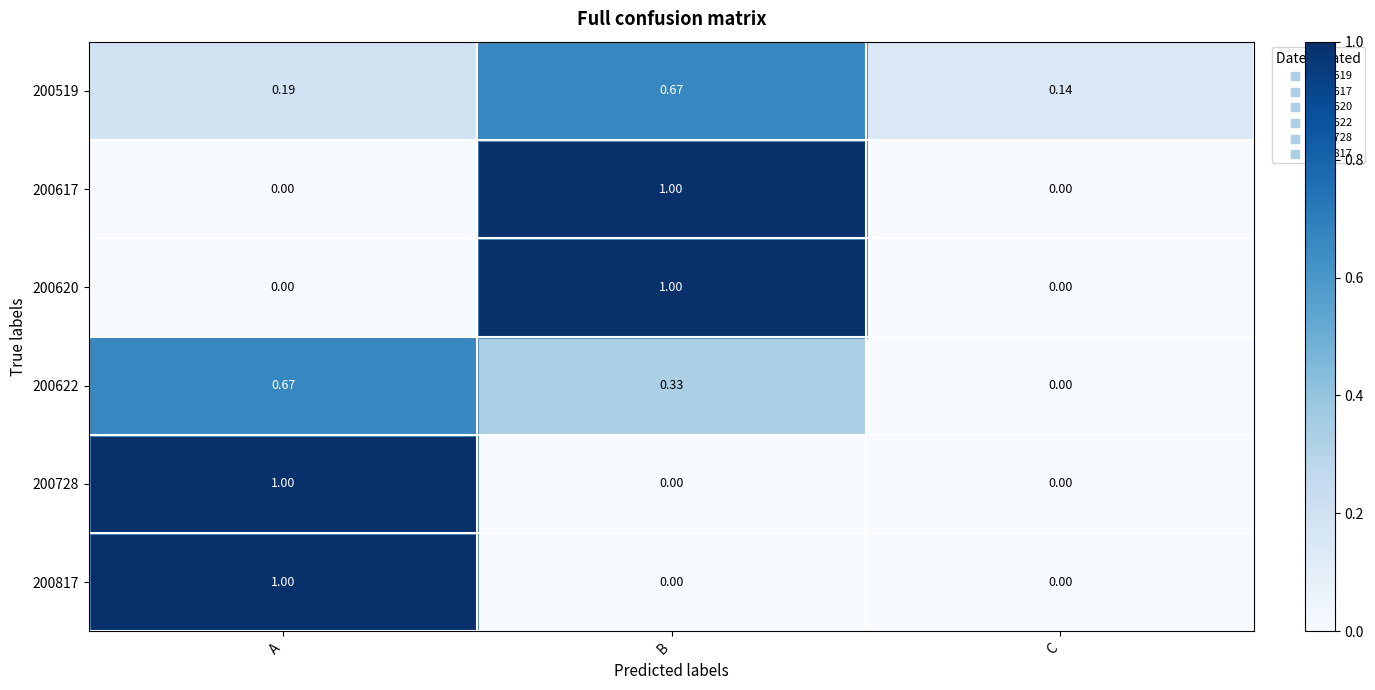

How many data points does each series have?

3